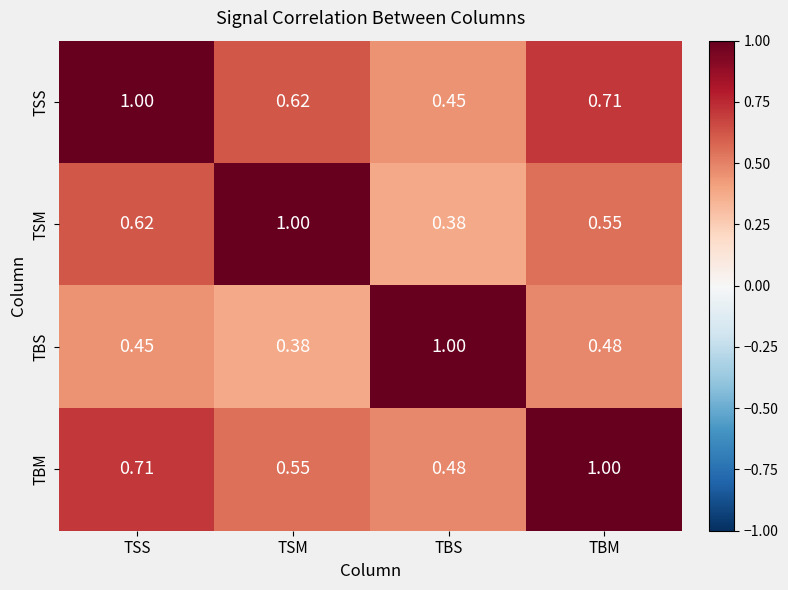

At which label is TBM closest to 0?

TBS